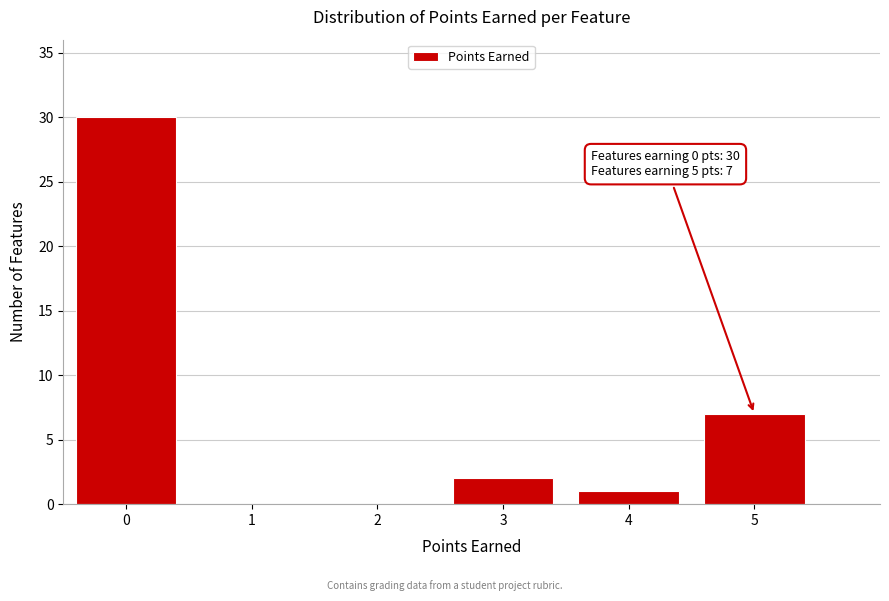

Reading left to right, transcribe all the data shown in this chart.

0=30	1=0	2=0	3=2	4=1	5=7